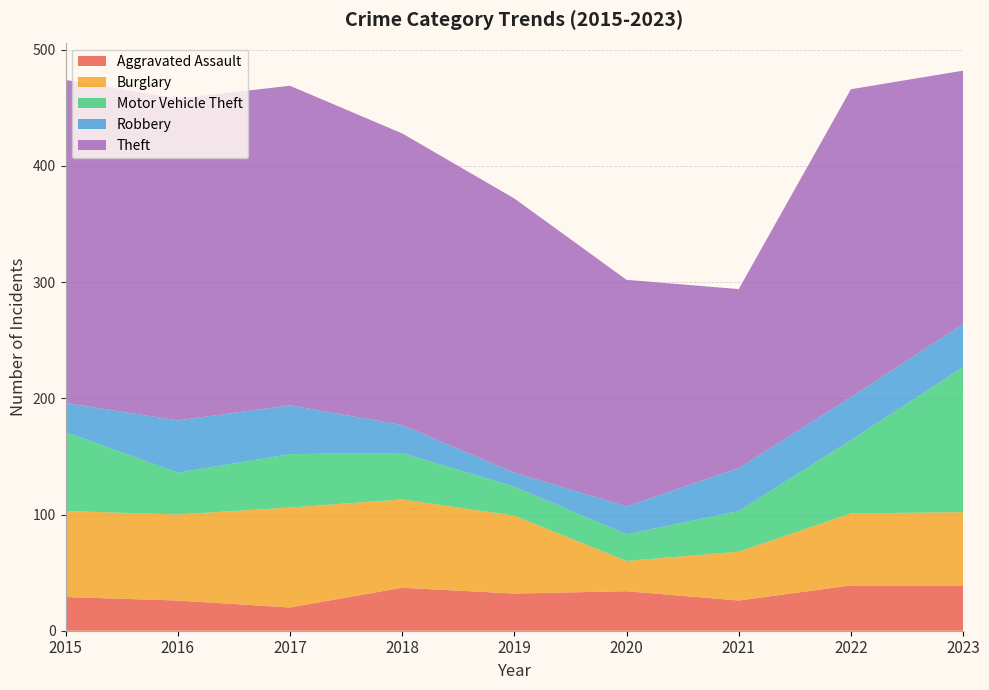

Reading left to right, list all the values displayed in this chart.

Aggravated Assault: 2015=29	2016=26	2017=20	2018=37	2019=32	2020=34	2021=26	2022=39	2023=39
Burglary: 2015=74	2016=74	2017=86	2018=76	2019=67	2020=26	2021=42	2022=62	2023=63
Motor Vehicle Theft: 2015=68	2016=36	2017=46	2018=40	2019=25	2020=23	2021=35	2022=63	2023=125
Robbery: 2015=25	2016=45	2017=42	2018=24	2019=12	2020=24	2021=37	2022=37	2023=37
Theft: 2015=278	2016=277	2017=275	2018=251	2019=236	2020=195	2021=154	2022=265	2023=218